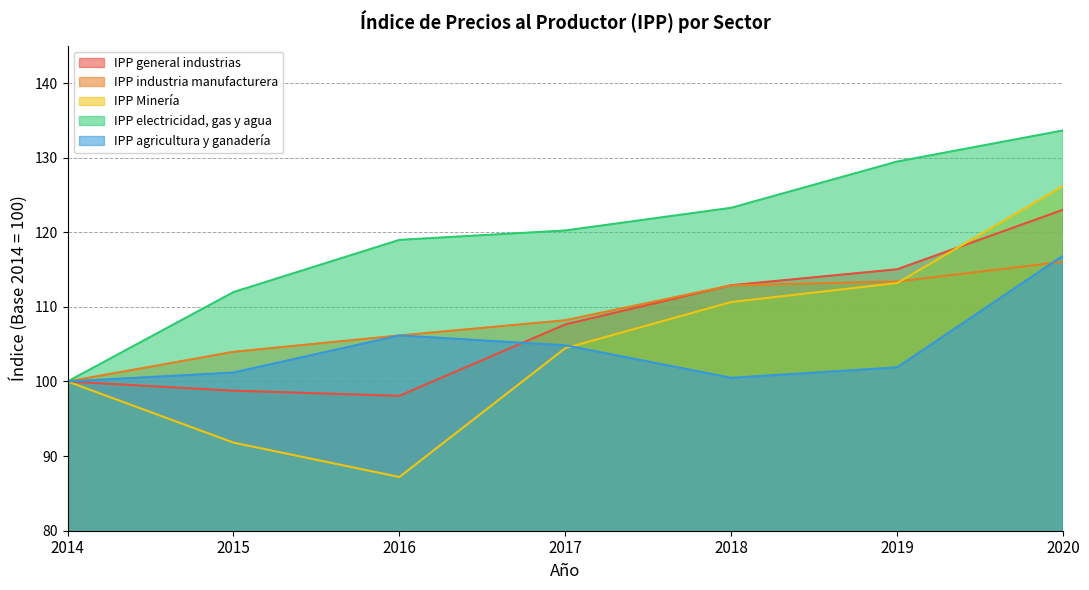

Which has a higher value, 2018 or 2019?

2019